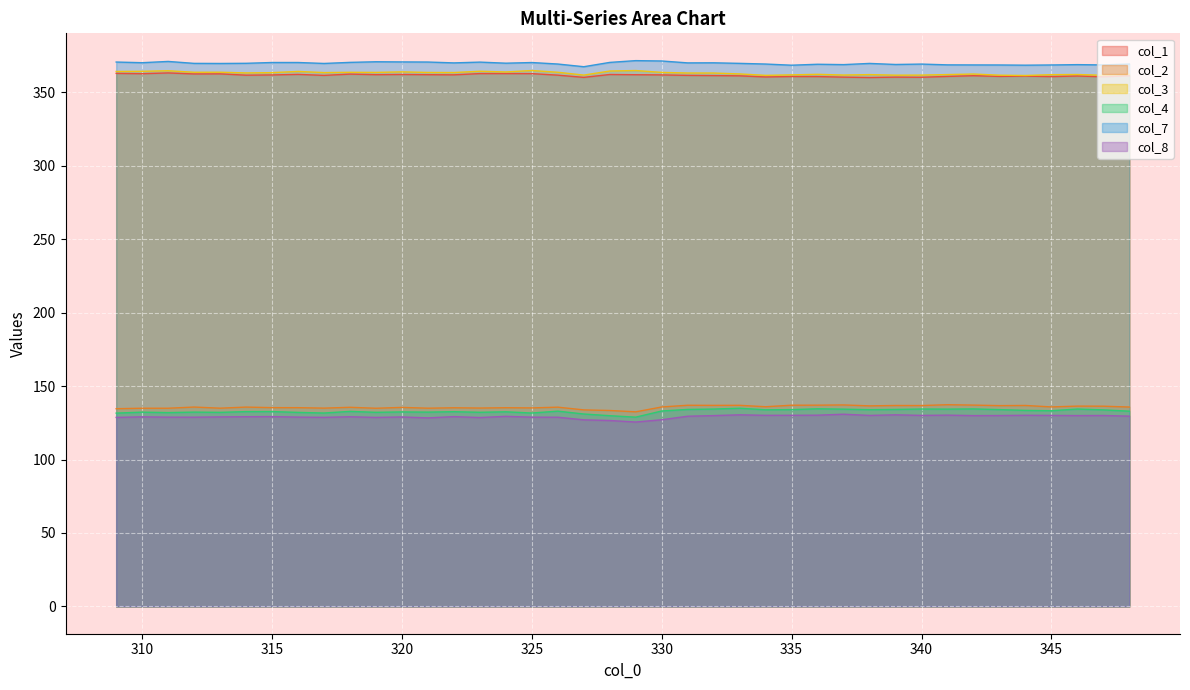

Which series has the largest range (max minus min)?

col_4